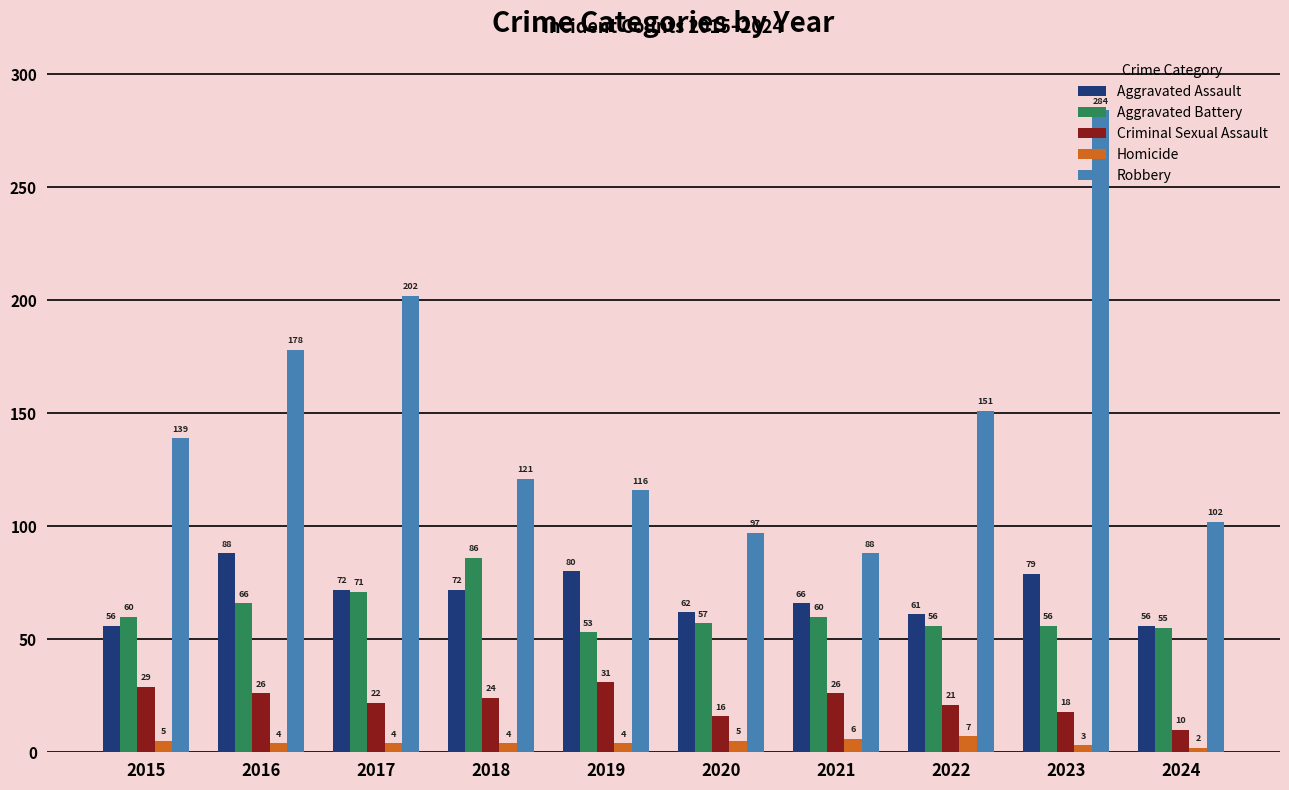

Which label corresponds to the smallest value in the chart?

2024